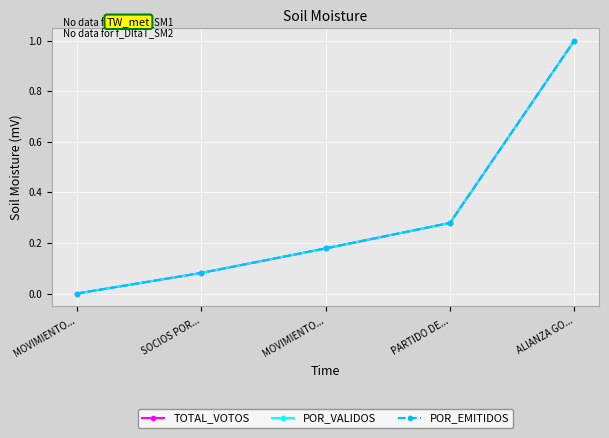

True or false: POR_VALIDOS and TOTAL_VOTOS cross at least once.

False